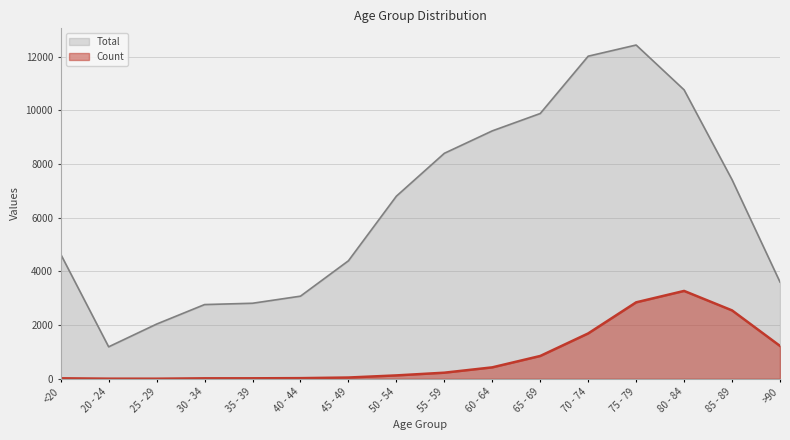

Which category has the lowest value in the Count series?

25 - 29